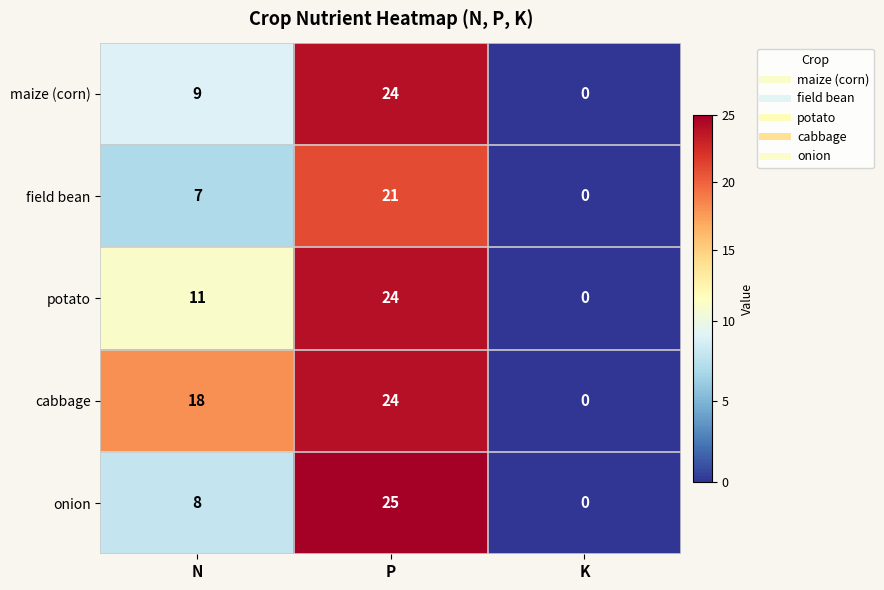

Which series has the largest range (max minus min)?

onion